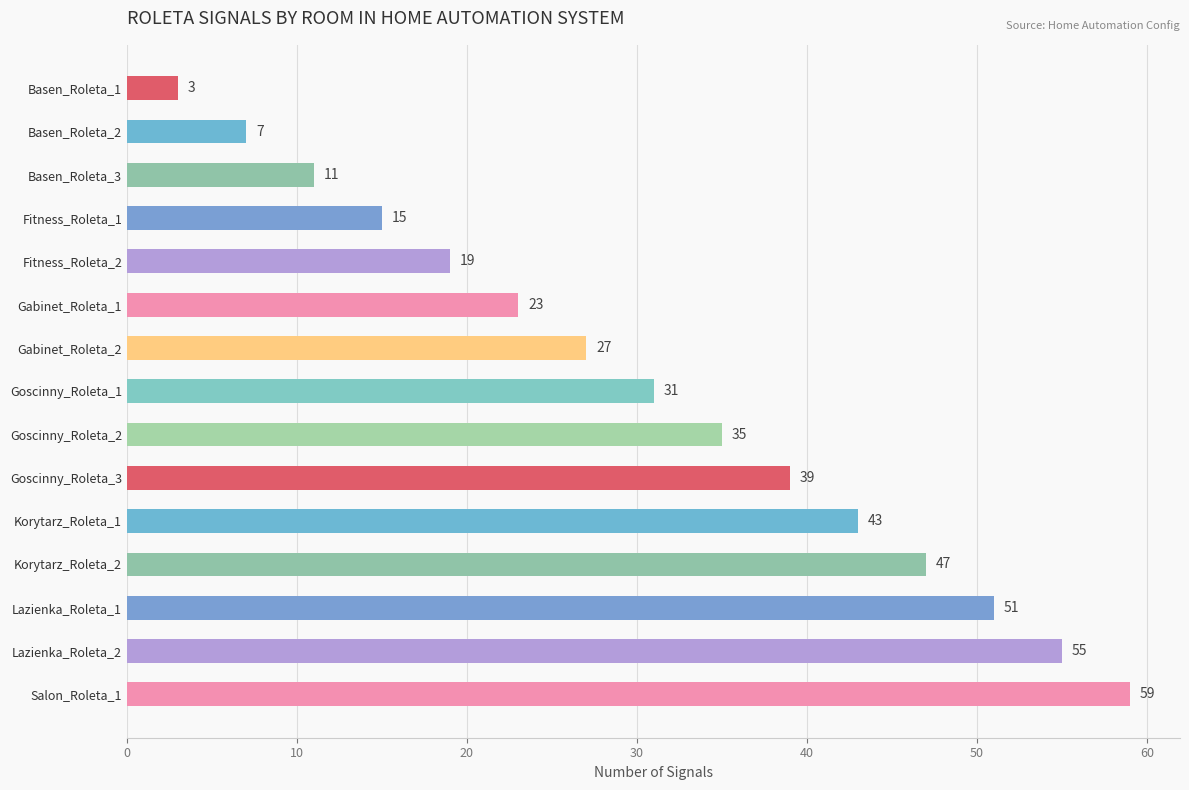

What is the ratio of the value at Goscinny_Roleta_1 to the value at Gabinet_Roleta_2?

1.1